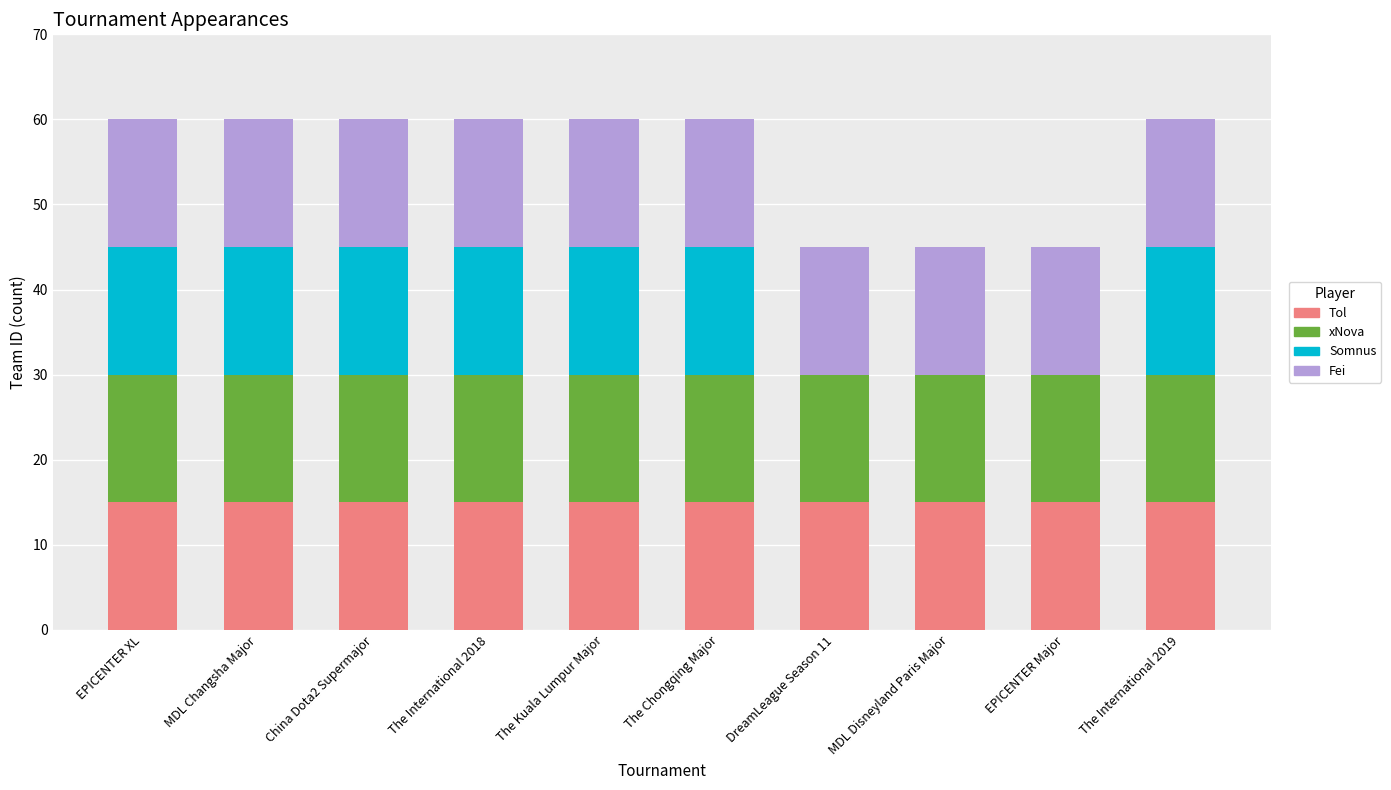

What is the total value across all series at The Kuala Lumpur Major?

60